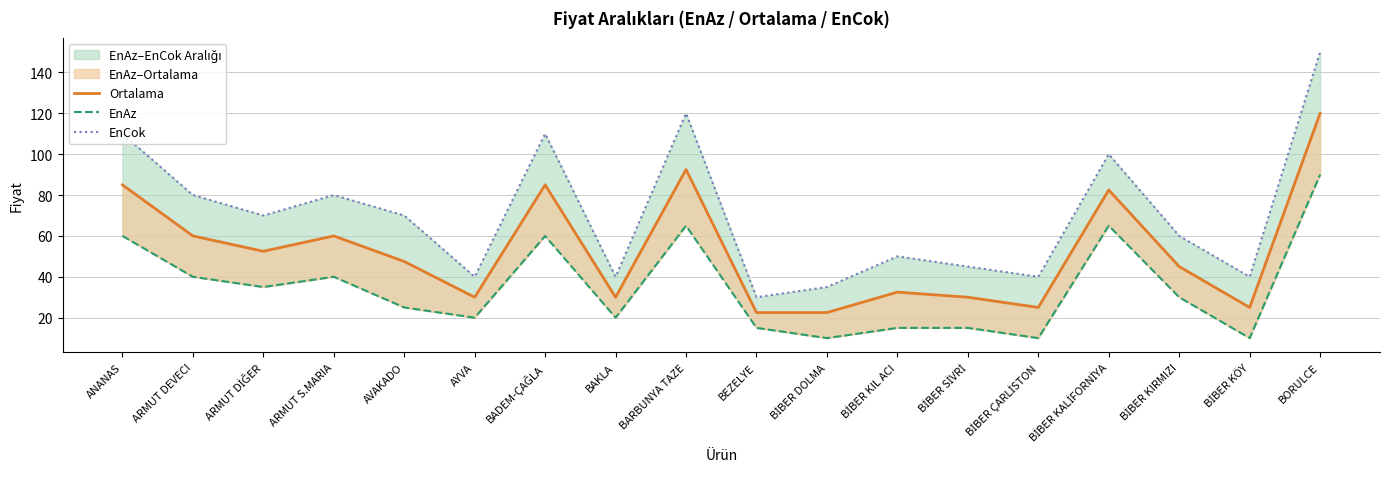

At ANANAS, list the series in order from largest to smallest.

EnCok, Ortalama, EnAz